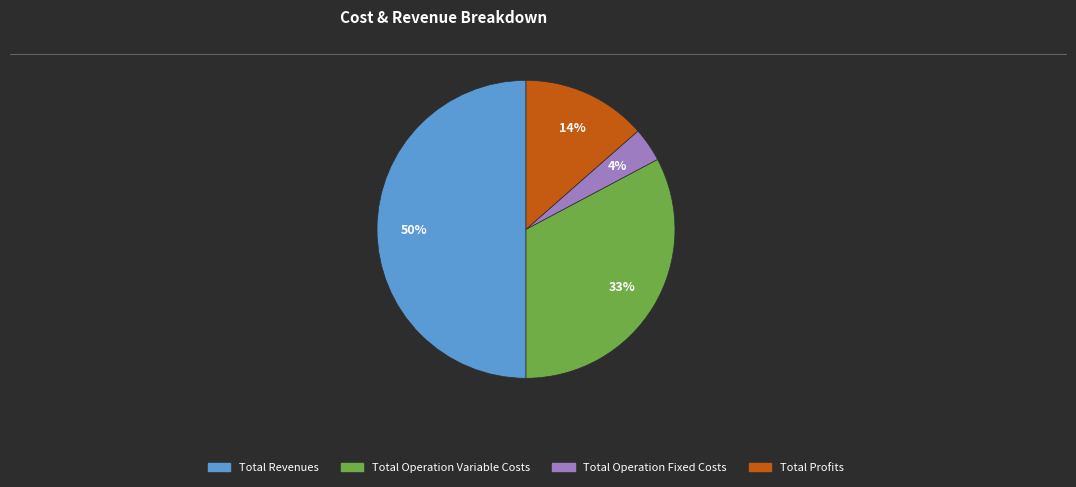

To the nearest percent, what is the difference between the largest and smallest slice percentages?

46%